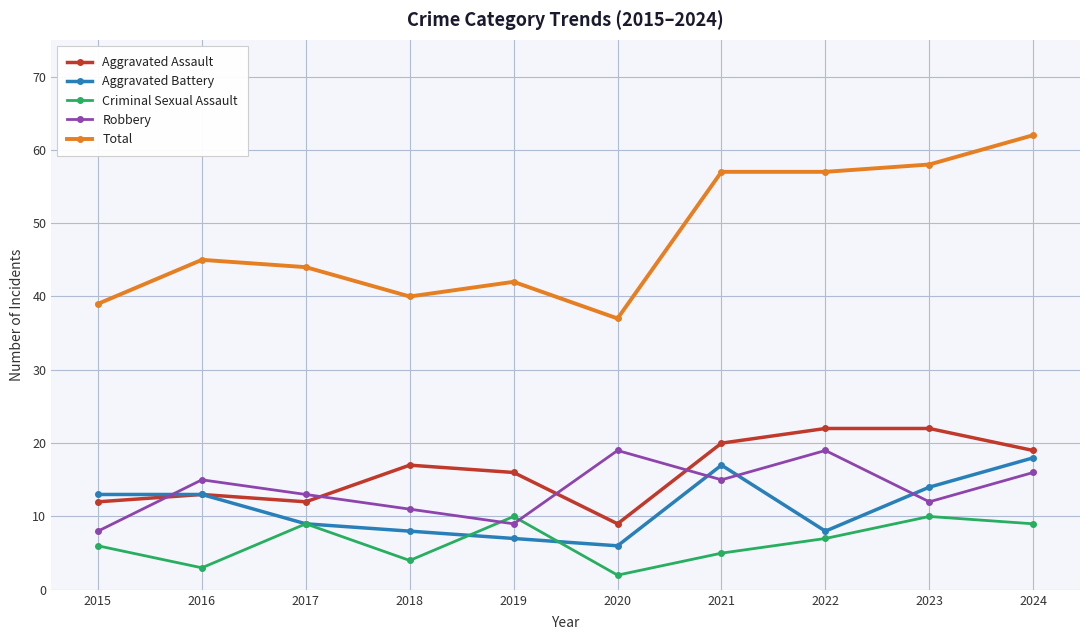

What is the spread (max minus min) of values at 2022?

50